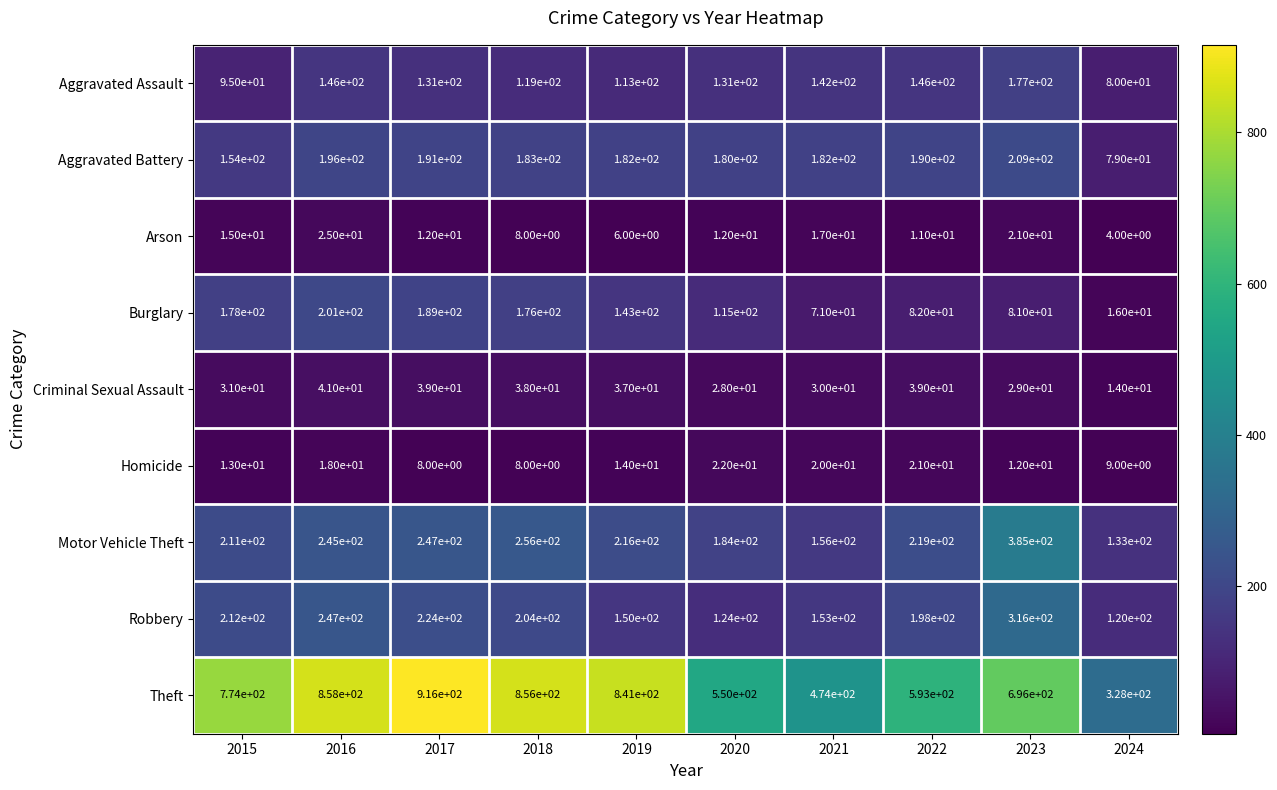

What is the average value of the Arson series?

13